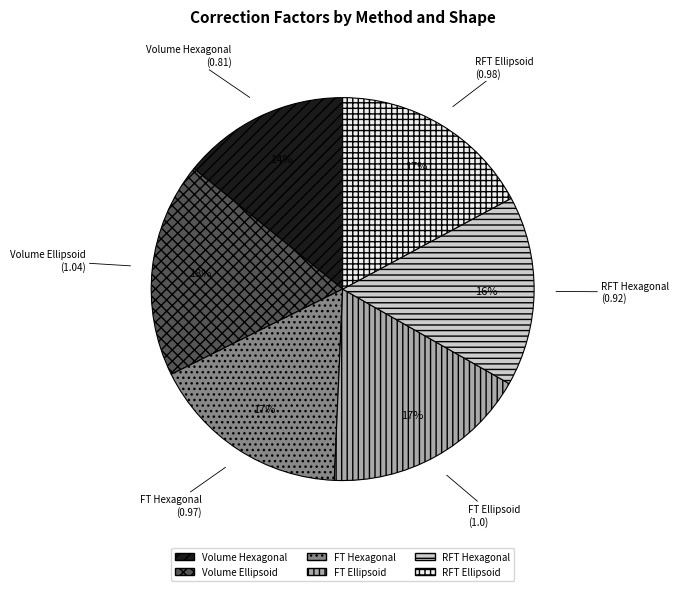

Is it true that RFT Ellipsoid is 17% of the pie?

True